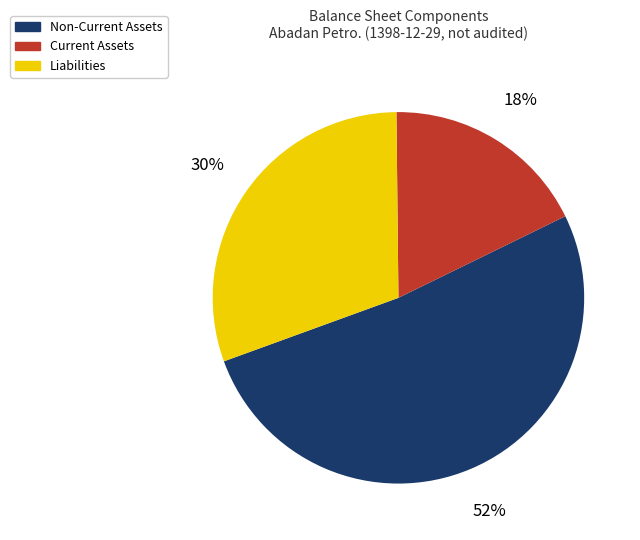

Does any single category account for the majority?

Yes